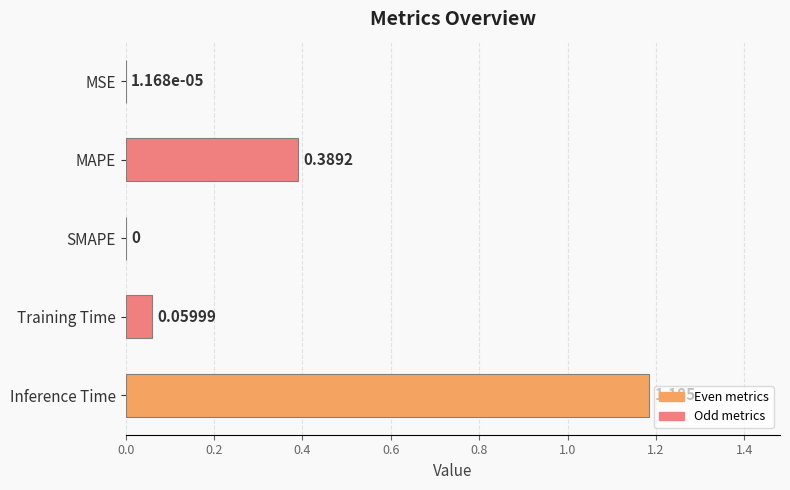

Which category has the highest value across all series?

Inference Time